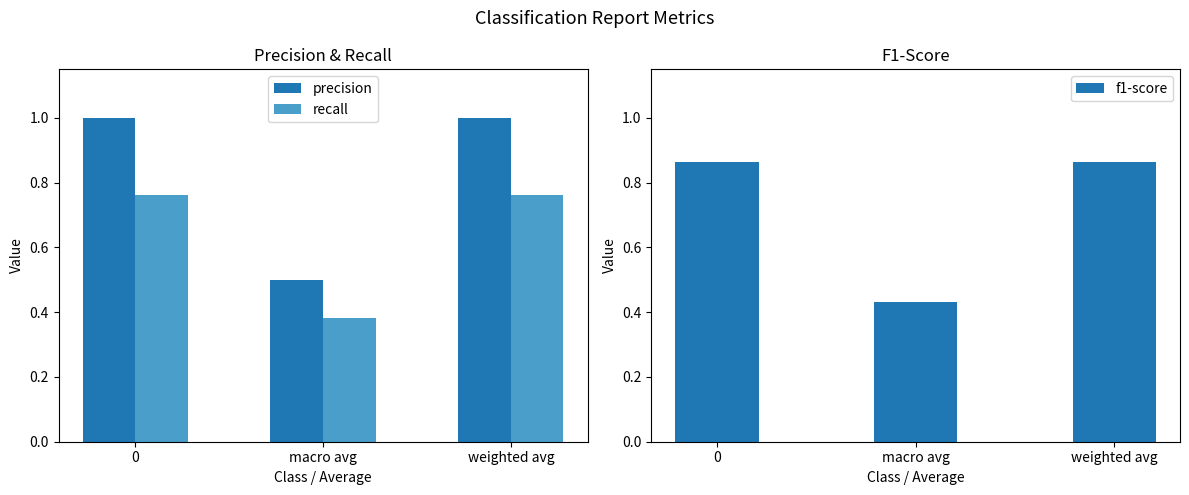

What is the difference between the maximum and minimum values in the recall series?

0.4